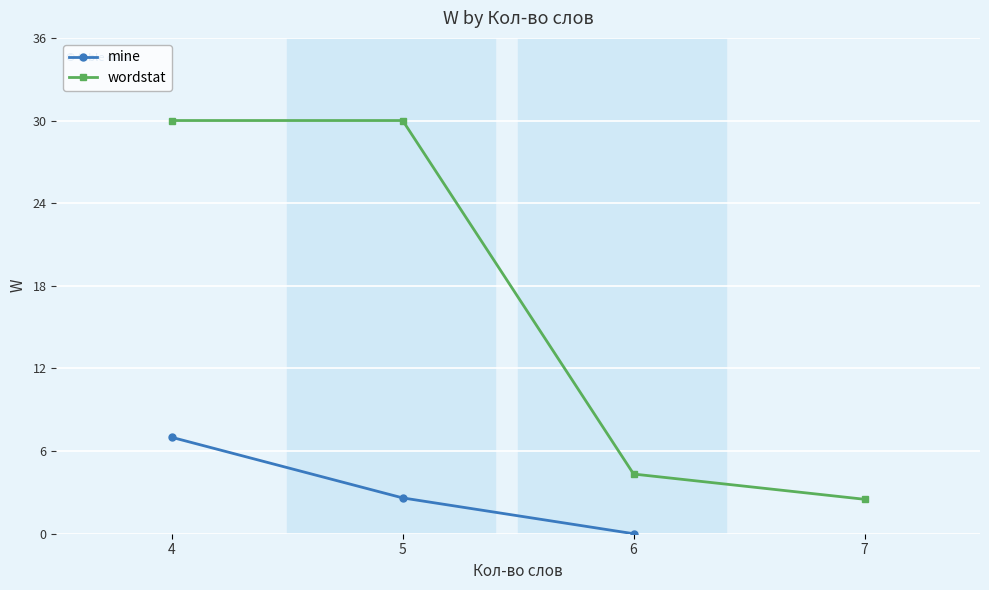

Is it true that wordstat equals 4.3 at 6?

True